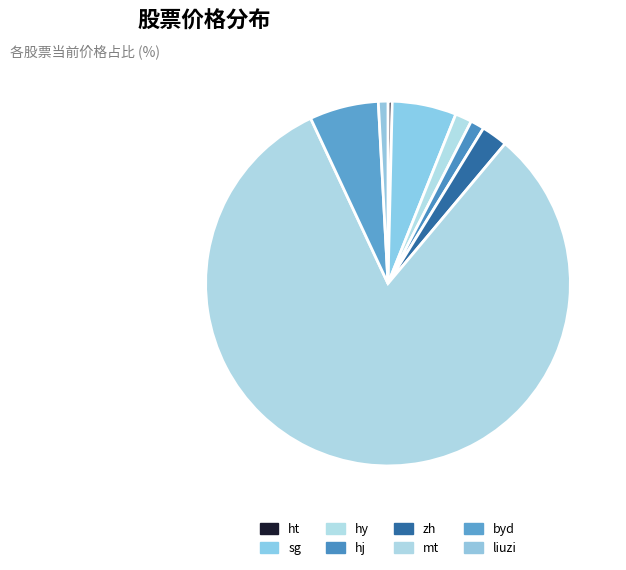

Is it true that ht is 0% of the pie?

True